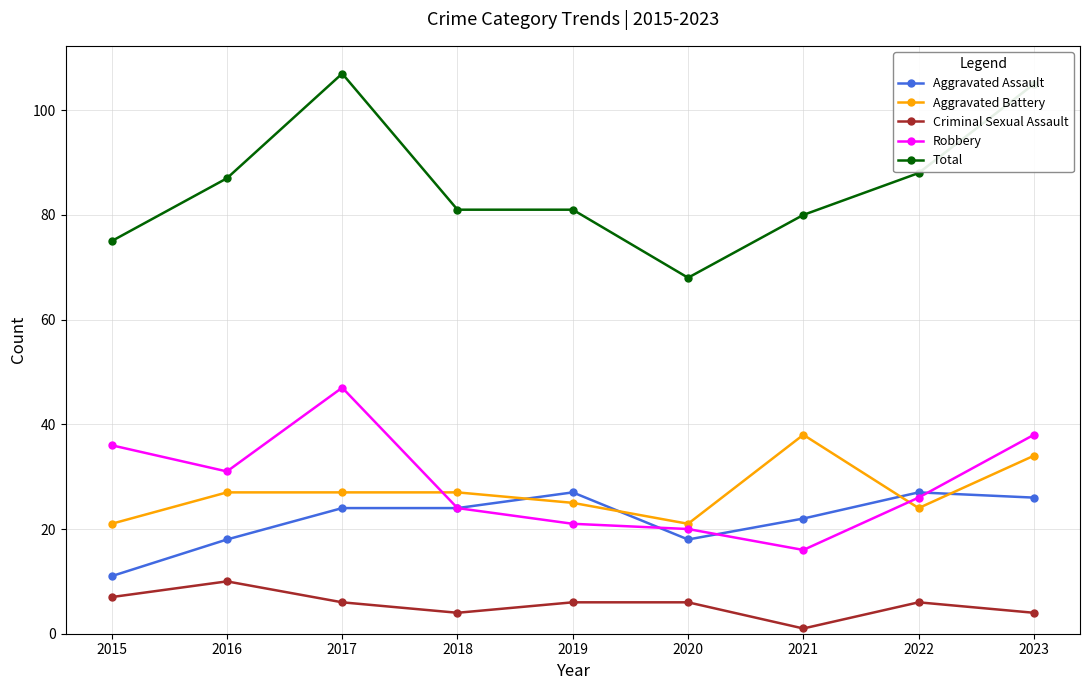

What is the sum of all Criminal Sexual Assault values?

50